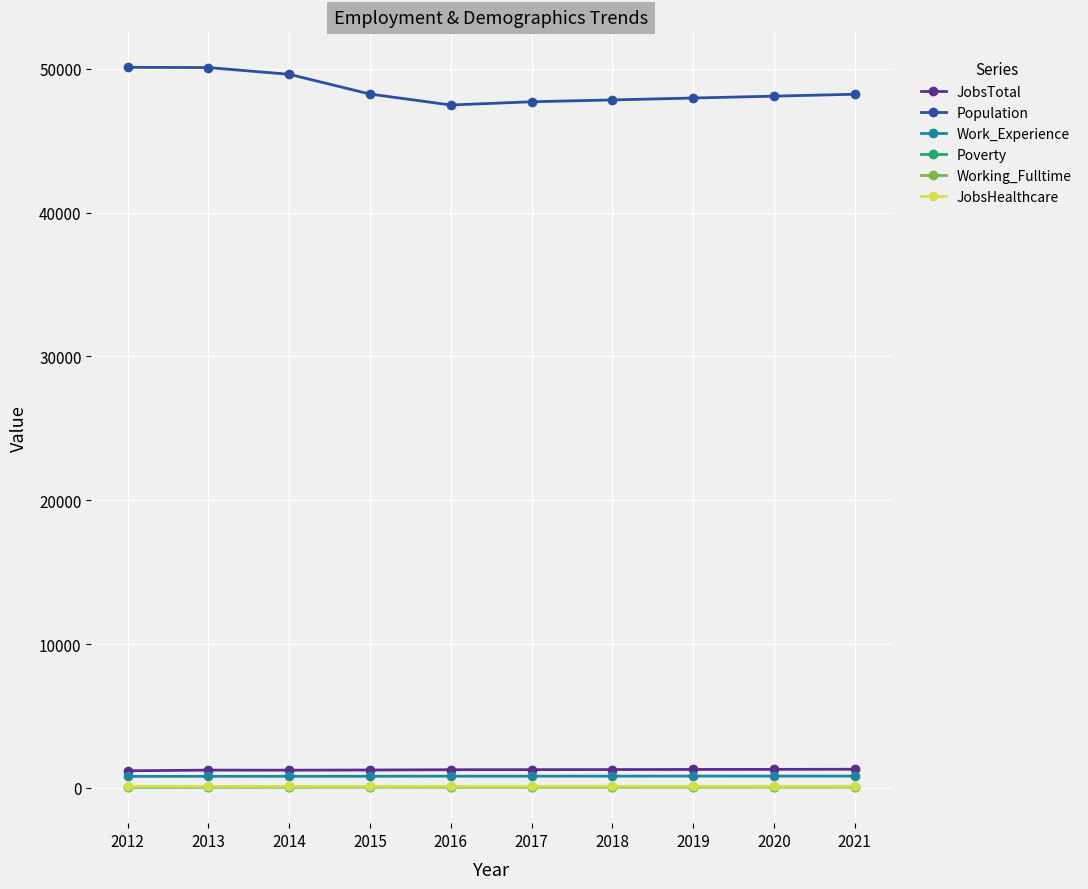

What is the lowest value of the Work_Experience series?

800